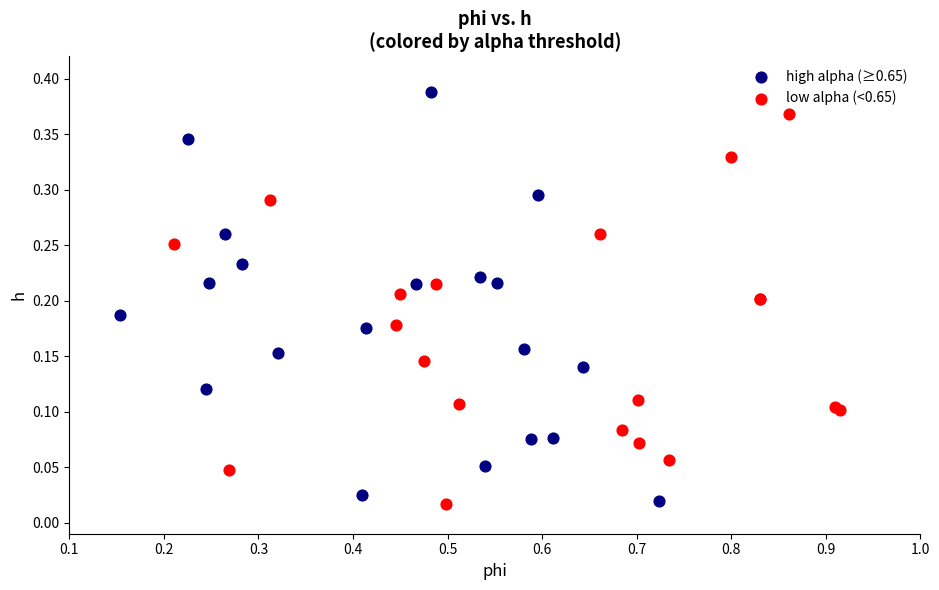

Which series reaches the maximum Y coordinate?

high alpha (≥0.65)